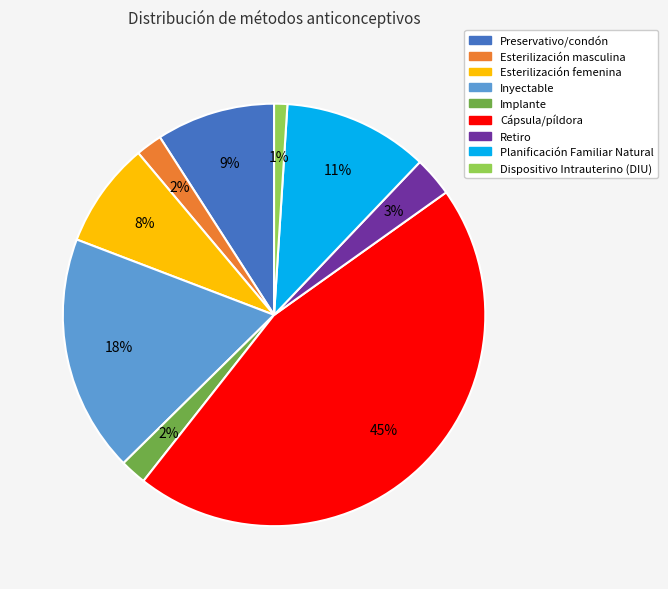

To the nearest percent, what is the average slice percentage?

11%